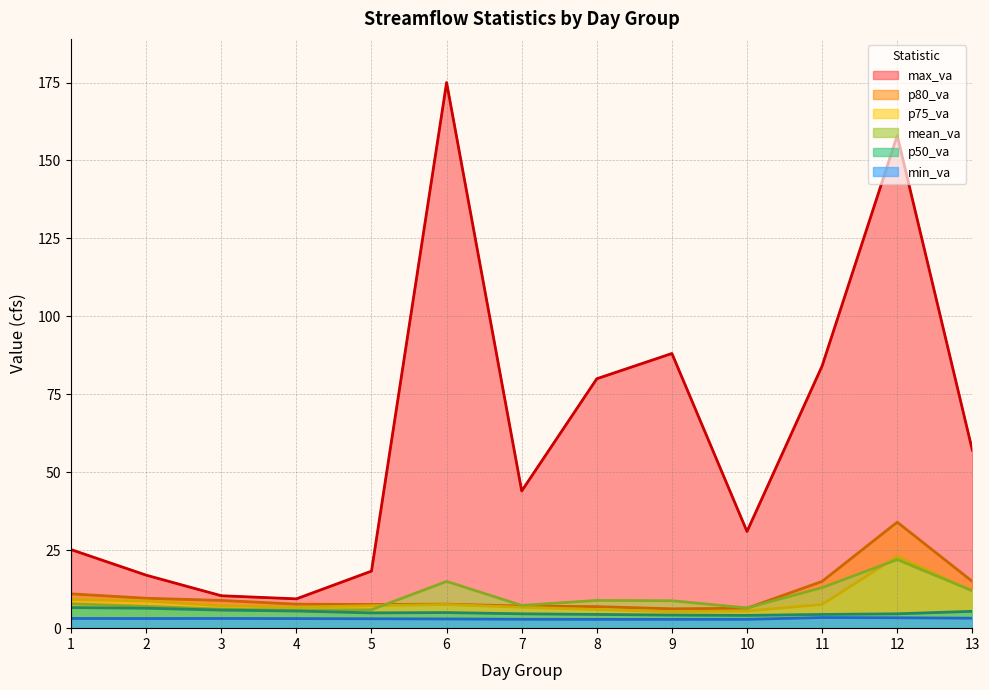

What is the value of the mean_va point at the 9th from the left?

8.8